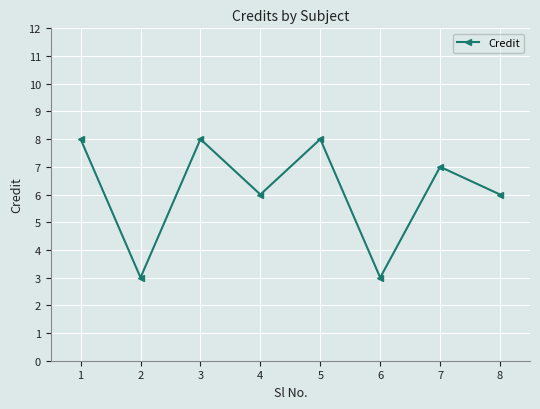

How many interior local peaks (higher than both neighbors) does the data have?

3